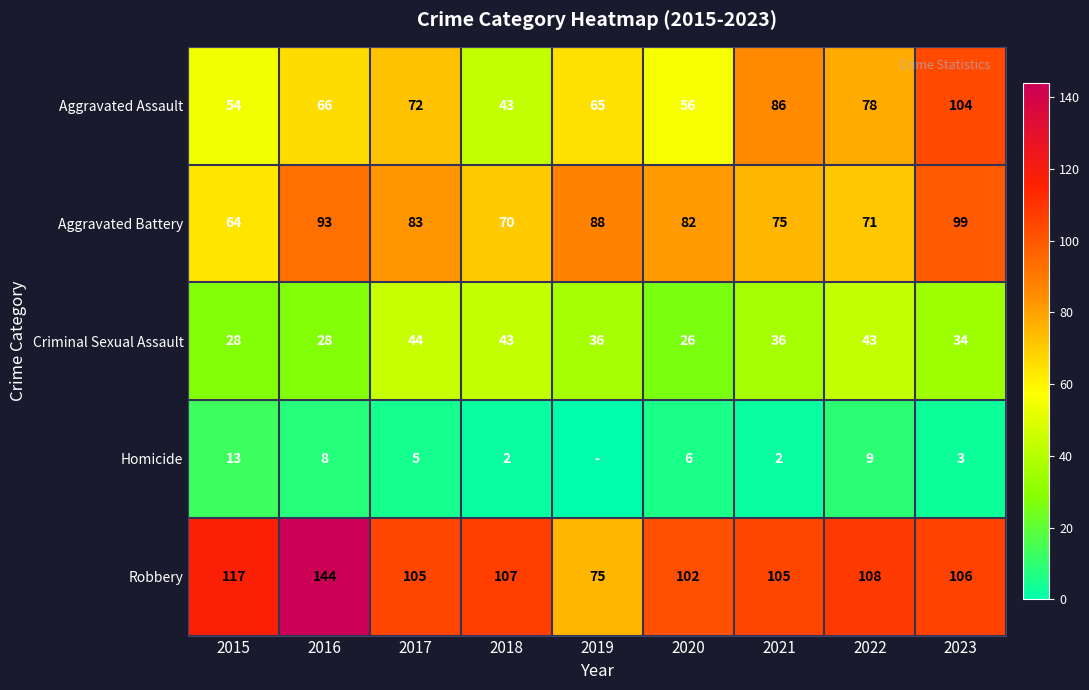

What is the average value of the Robbery series?

108